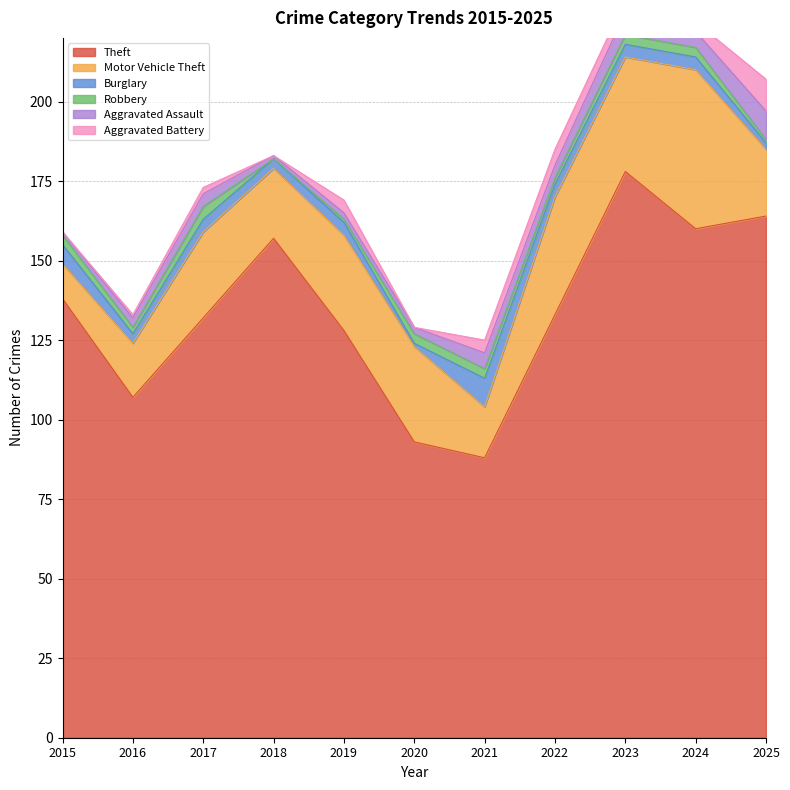

What is the difference between the Burglary values at 2021 and 2016?

6